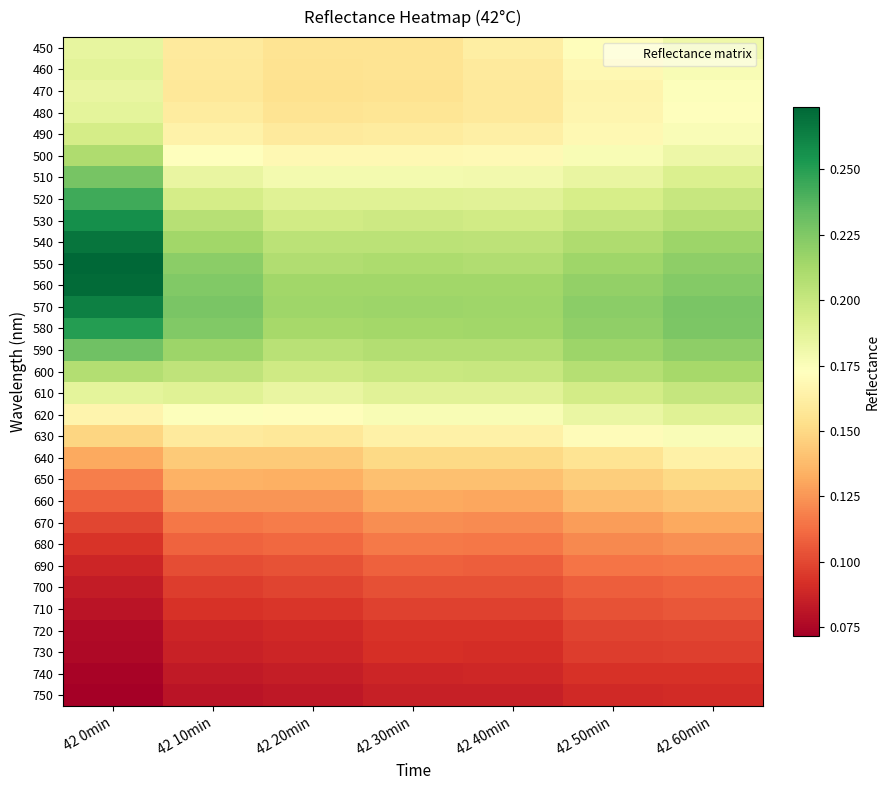

Reading left to right, transcribe all the data shown in this chart.

450: 42 0min=0.2	42 10min=0.2	42 20min=0.2	42 30min=0.2	42 40min=0.2	42 50min=0.2	42 60min=0.2
460: 42 0min=0.2	42 10min=0.2	42 20min=0.2	42 30min=0.2	42 40min=0.2	42 50min=0.2	42 60min=0.2
470: 42 0min=0.2	42 10min=0.2	42 20min=0.2	42 30min=0.2	42 40min=0.2	42 50min=0.2	42 60min=0.2
480: 42 0min=0.2	42 10min=0.2	42 20min=0.2	42 30min=0.2	42 40min=0.2	42 50min=0.2	42 60min=0.2
490: 42 0min=0.2	42 10min=0.2	42 20min=0.2	42 30min=0.2	42 40min=0.2	42 50min=0.2	42 60min=0.2
500: 42 0min=0.2	42 10min=0.2	42 20min=0.2	42 30min=0.2	42 40min=0.2	42 50min=0.2	42 60min=0.2
510: 42 0min=0.2	42 10min=0.2	42 20min=0.2	42 30min=0.2	42 40min=0.2	42 50min=0.2	42 60min=0.2
520: 42 0min=0.2	42 10min=0.2	42 20min=0.2	42 30min=0.2	42 40min=0.2	42 50min=0.2	42 60min=0.2
530: 42 0min=0.3	42 10min=0.2	42 20min=0.2	42 30min=0.2	42 40min=0.2	42 50min=0.2	42 60min=0.2
540: 42 0min=0.3	42 10min=0.2	42 20min=0.2	42 30min=0.2	42 40min=0.2	42 50min=0.2	42 60min=0.2
550: 42 0min=0.3	42 10min=0.2	42 20min=0.2	42 30min=0.2	42 40min=0.2	42 50min=0.2	42 60min=0.2
560: 42 0min=0.3	42 10min=0.2	42 20min=0.2	42 30min=0.2	42 40min=0.2	42 50min=0.2	42 60min=0.2
570: 42 0min=0.3	42 10min=0.2	42 20min=0.2	42 30min=0.2	42 40min=0.2	42 50min=0.2	42 60min=0.2
580: 42 0min=0.3	42 10min=0.2	42 20min=0.2	42 30min=0.2	42 40min=0.2	42 50min=0.2	42 60min=0.2
590: 42 0min=0.2	42 10min=0.2	42 20min=0.2	42 30min=0.2	42 40min=0.2	42 50min=0.2	42 60min=0.2
600: 42 0min=0.2	42 10min=0.2	42 20min=0.2	42 30min=0.2	42 40min=0.2	42 50min=0.2	42 60min=0.2
610: 42 0min=0.2	42 10min=0.2	42 20min=0.2	42 30min=0.2	42 40min=0.2	42 50min=0.2	42 60min=0.2
620: 42 0min=0.2	42 10min=0.2	42 20min=0.2	42 30min=0.2	42 40min=0.2	42 50min=0.2	42 60min=0.2
630: 42 0min=0.1	42 10min=0.2	42 20min=0.2	42 30min=0.2	42 40min=0.2	42 50min=0.2	42 60min=0.2
640: 42 0min=0.1	42 10min=0.1	42 20min=0.1	42 30min=0.1	42 40min=0.1	42 50min=0.2	42 60min=0.2
650: 42 0min=0.1	42 10min=0.1	42 20min=0.1	42 30min=0.1	42 40min=0.1	42 50min=0.1	42 60min=0.2
660: 42 0min=0.1	42 10min=0.1	42 20min=0.1	42 30min=0.1	42 40min=0.1	42 50min=0.1	42 60min=0.1
670: 42 0min=0.1	42 10min=0.1	42 20min=0.1	42 30min=0.1	42 40min=0.1	42 50min=0.1	42 60min=0.1
680: 42 0min=0.1	42 10min=0.1	42 20min=0.1	42 30min=0.1	42 40min=0.1	42 50min=0.1	42 60min=0.1
690: 42 0min=0.1	42 10min=0.1	42 20min=0.1	42 30min=0.1	42 40min=0.1	42 50min=0.1	42 60min=0.1
700: 42 0min=0.1	42 10min=0.1	42 20min=0.1	42 30min=0.1	42 40min=0.1	42 50min=0.1	42 60min=0.1
710: 42 0min=0.1	42 10min=0.1	42 20min=0.1	42 30min=0.1	42 40min=0.1	42 50min=0.1	42 60min=0.1
720: 42 0min=0.1	42 10min=0.1	42 20min=0.1	42 30min=0.1	42 40min=0.1	42 50min=0.1	42 60min=0.1
730: 42 0min=0.1	42 10min=0.1	42 20min=0.1	42 30min=0.1	42 40min=0.1	42 50min=0.1	42 60min=0.1
740: 42 0min=0.1	42 10min=0.1	42 20min=0.1	42 30min=0.1	42 40min=0.1	42 50min=0.1	42 60min=0.1
750: 42 0min=0.1	42 10min=0.1	42 20min=0.1	42 30min=0.1	42 40min=0.1	42 50min=0.1	42 60min=0.1